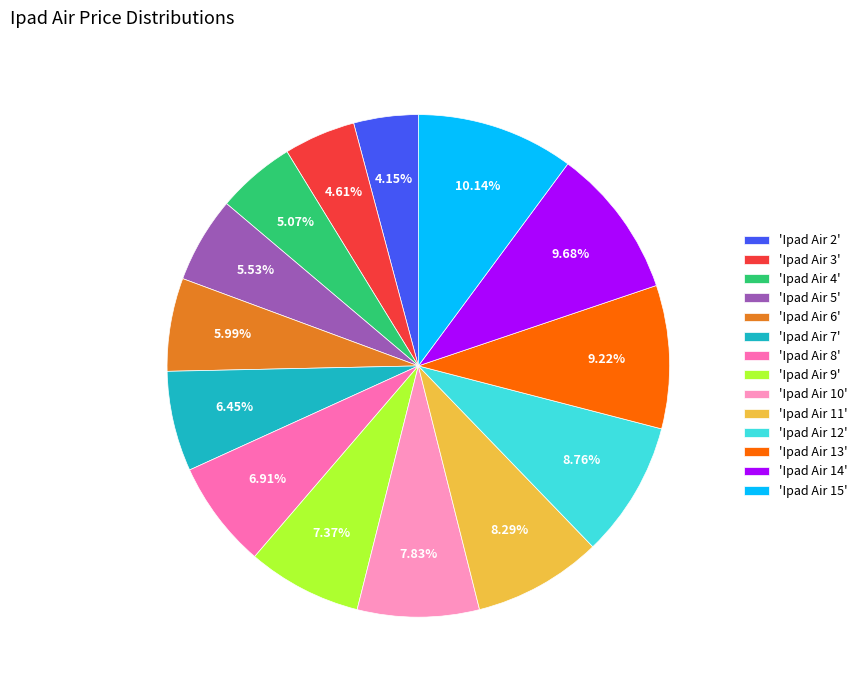

What is the ratio of the value at 'Ipad Air 10' to the value at 'Ipad Air 9'?

1.1